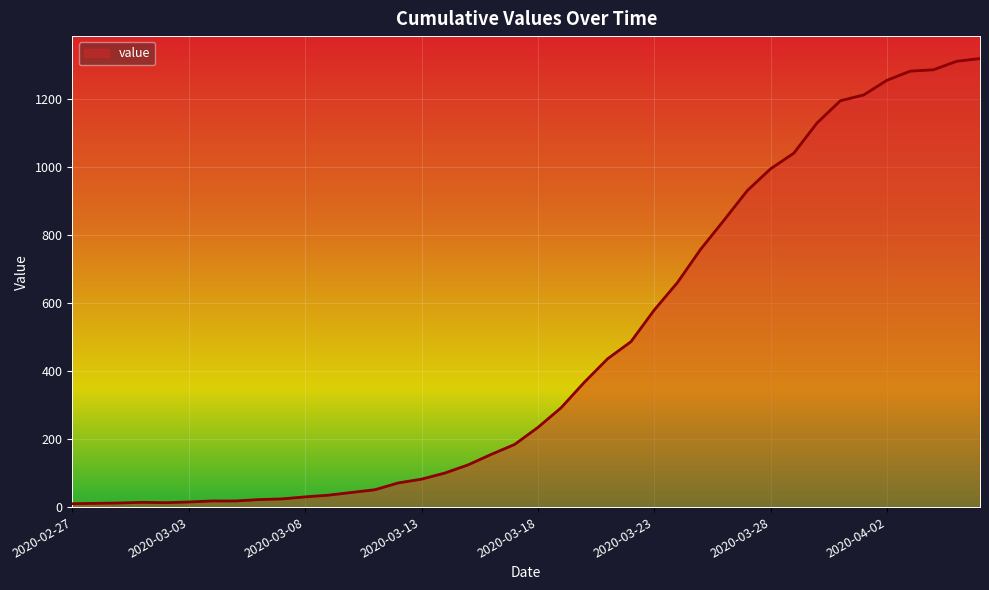

What is the maximum value shown in the chart?

1318